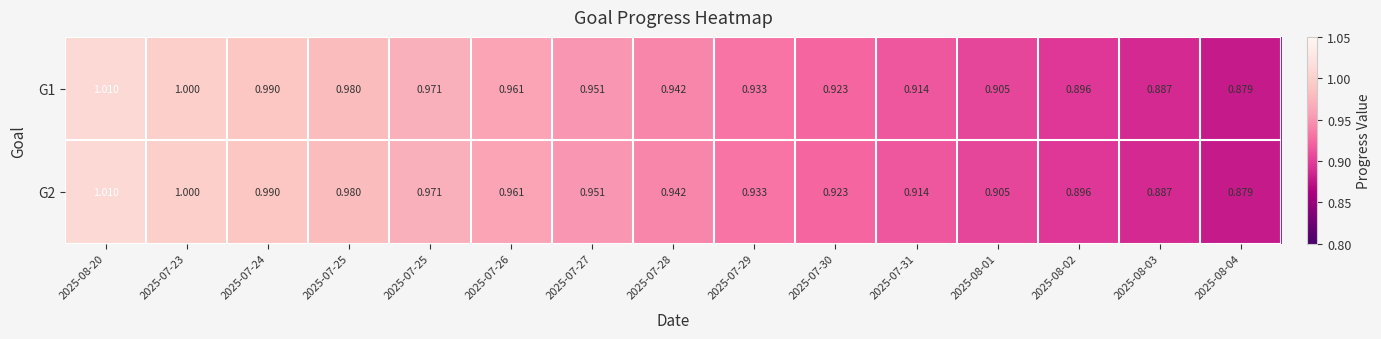

Count the number of categories in the chart.

15